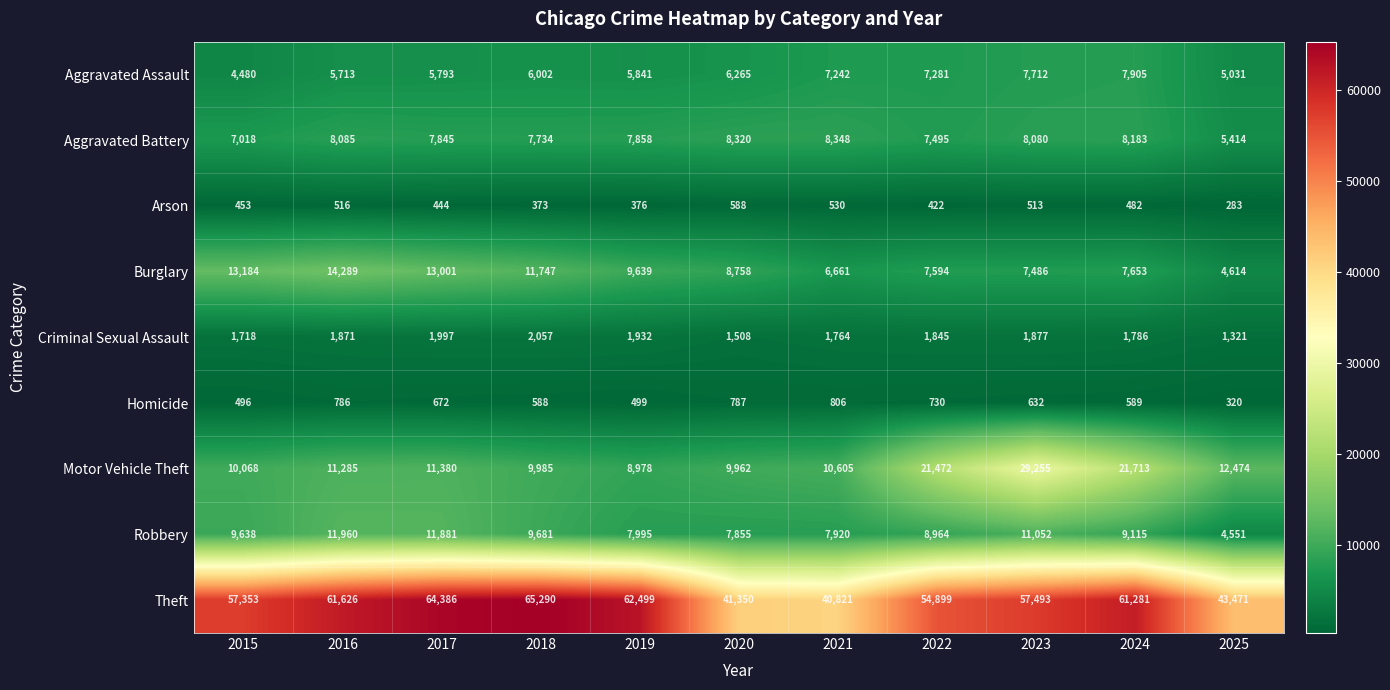

Which series has the largest total across all categories?

Theft